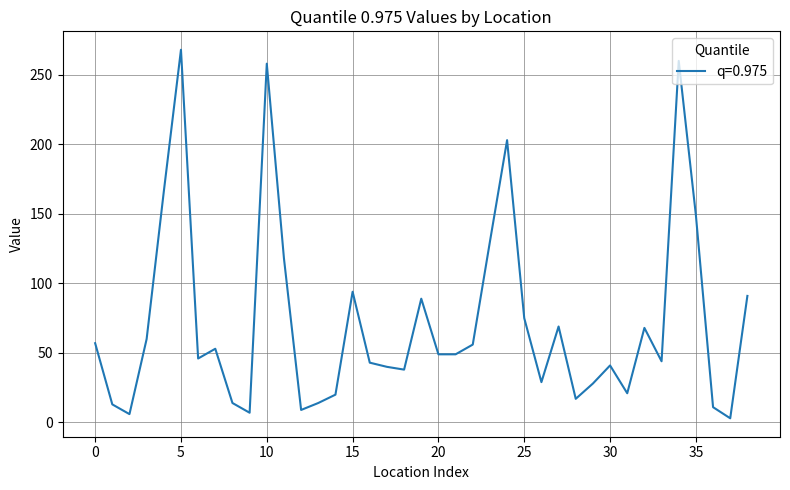

Is this an area chart (filled region under the line)?

No